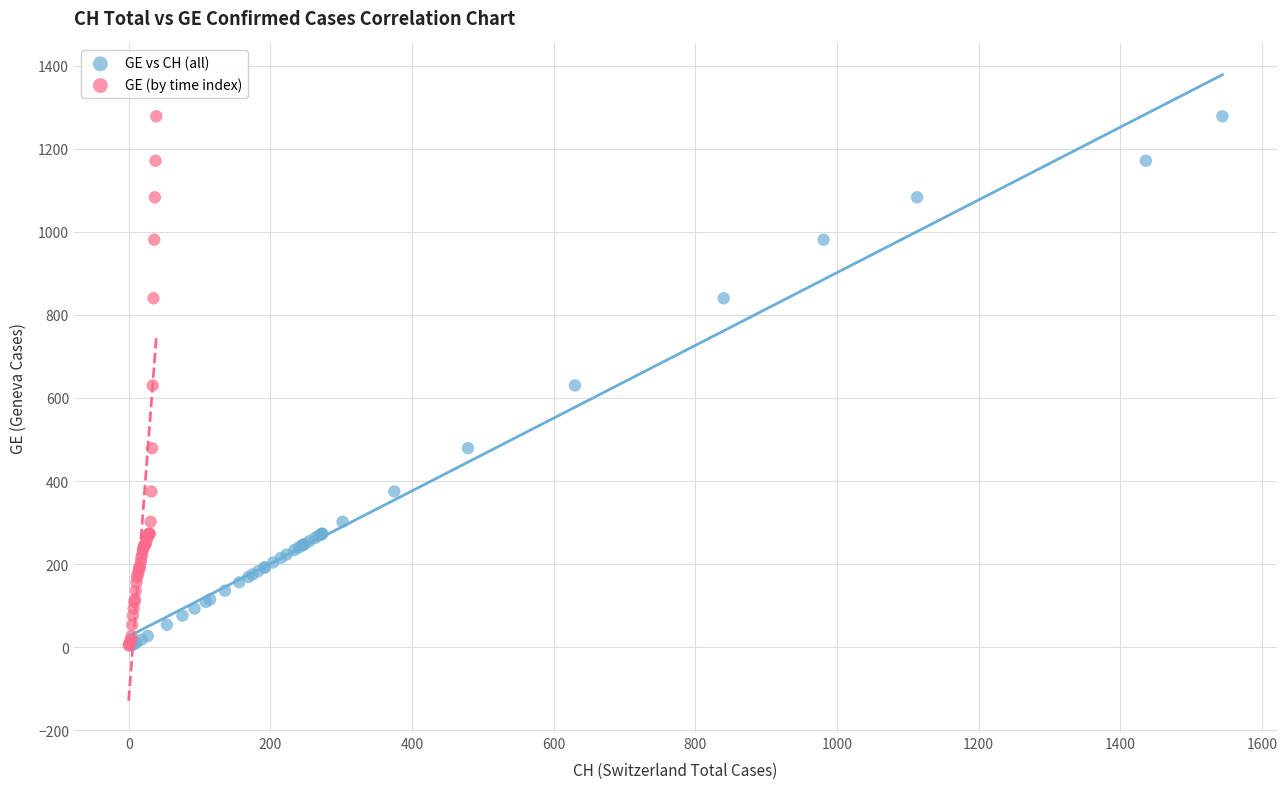

What are all the series names shown in the legend?

GE vs CH (all), GE (by time index)